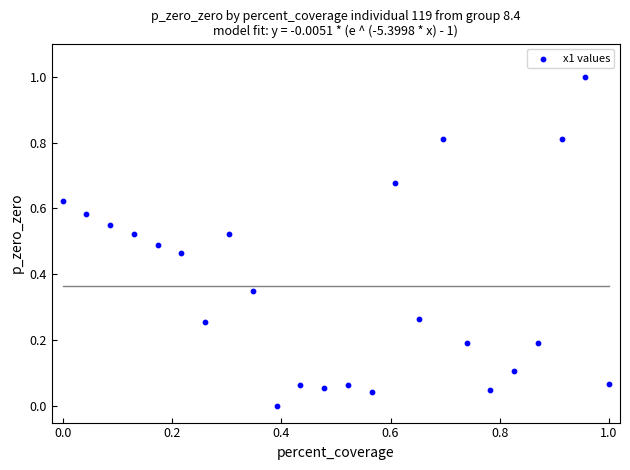

What is the range of X values (max minus min)?

1.0